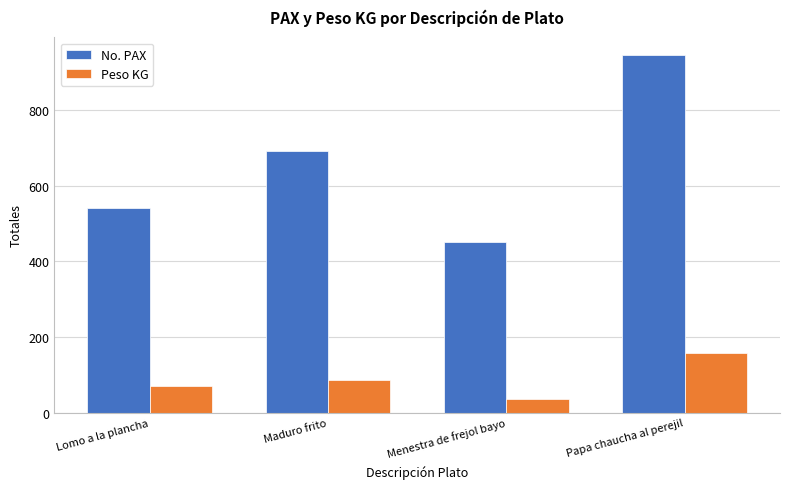

What is the difference between the maximum and minimum values in the Peso KG series?

121.0